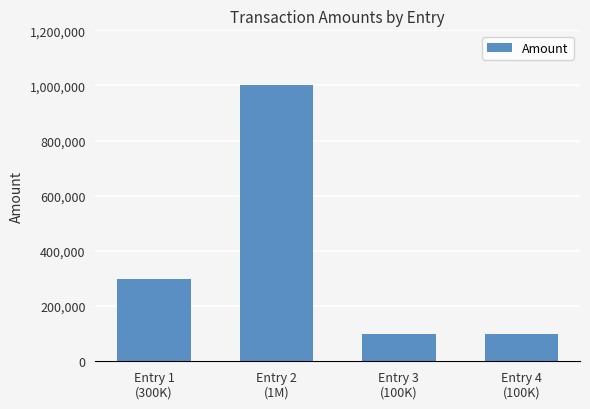

What is the difference between the values at Entry 2
(1M) and Entry 3
(100K)?

900000